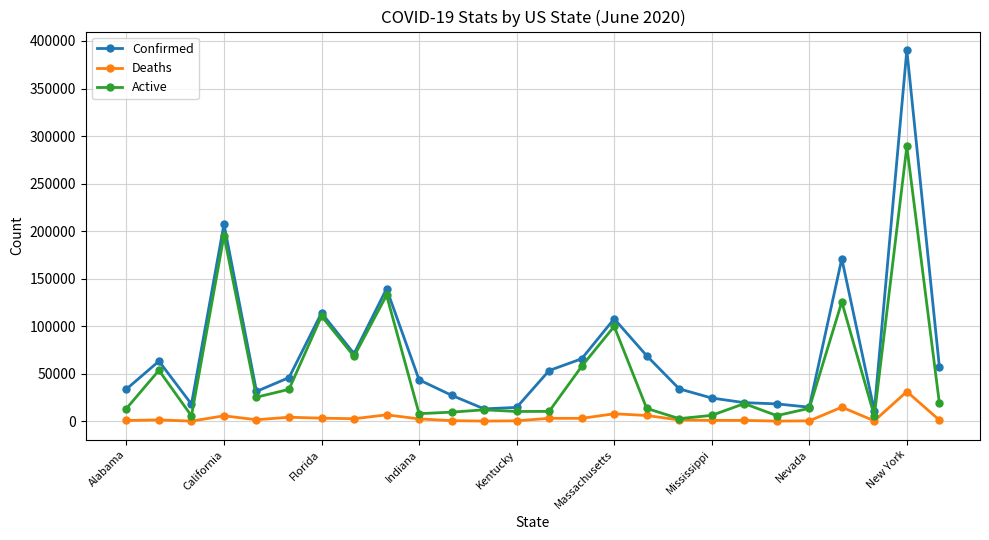

True or false: Deaths and Confirmed intersect in this chart.

False